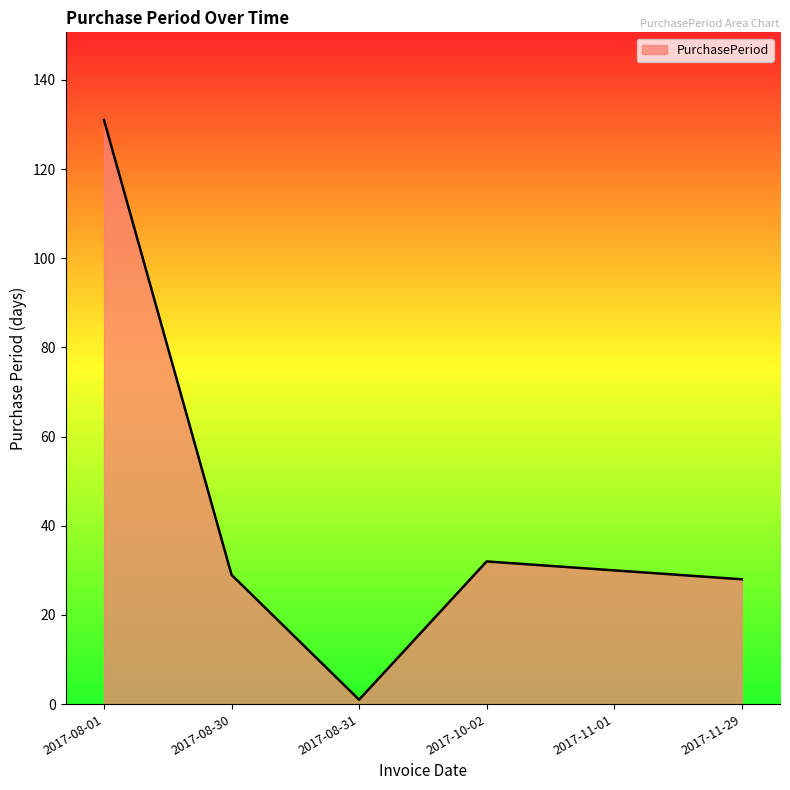

Which category has the highest value across all series?

2017-08-01